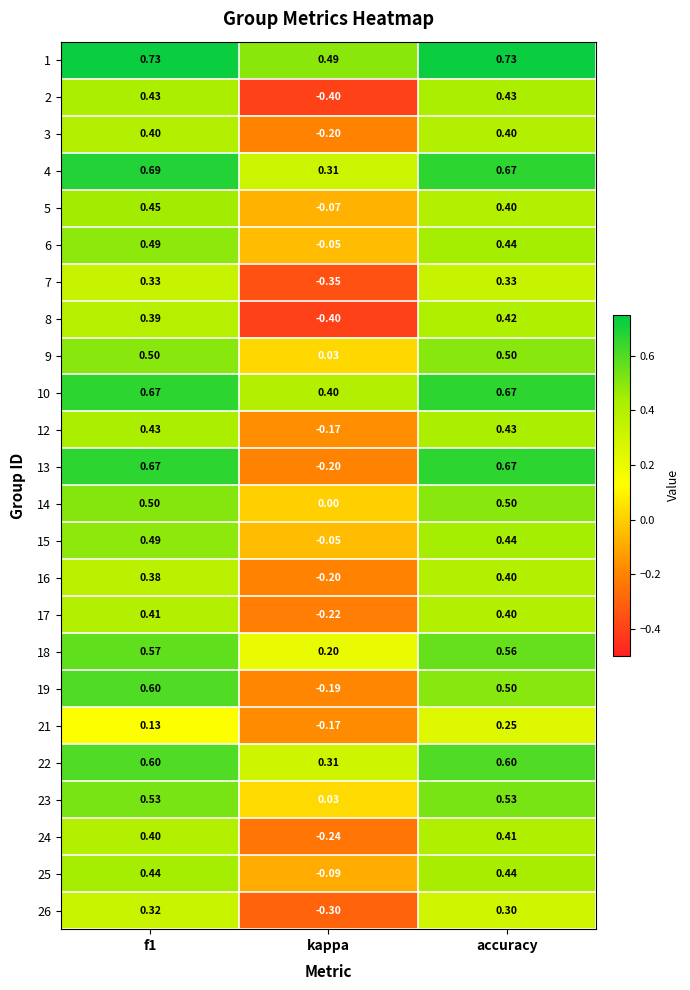

At which label is 12 closest to 0?

kappa